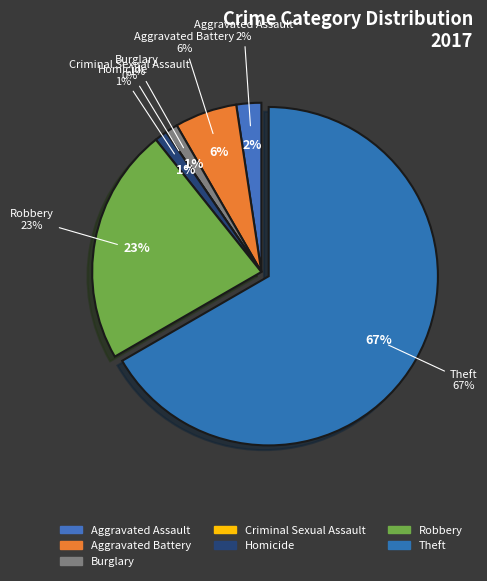

Between Aggravated Battery and Homicide, which is larger?

Aggravated Battery